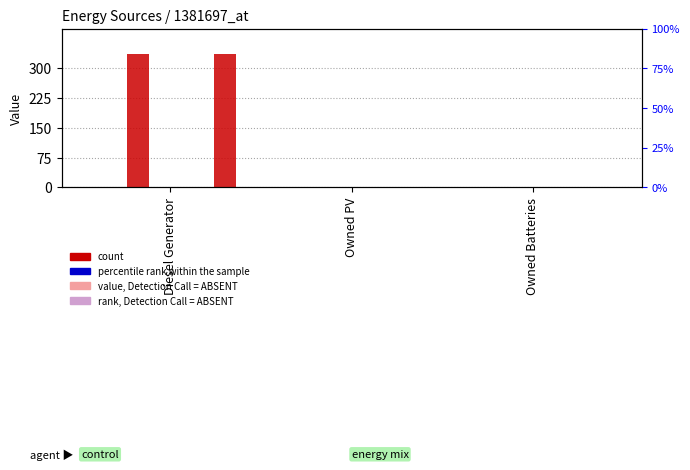

Which series has the largest total across all categories?

col_3